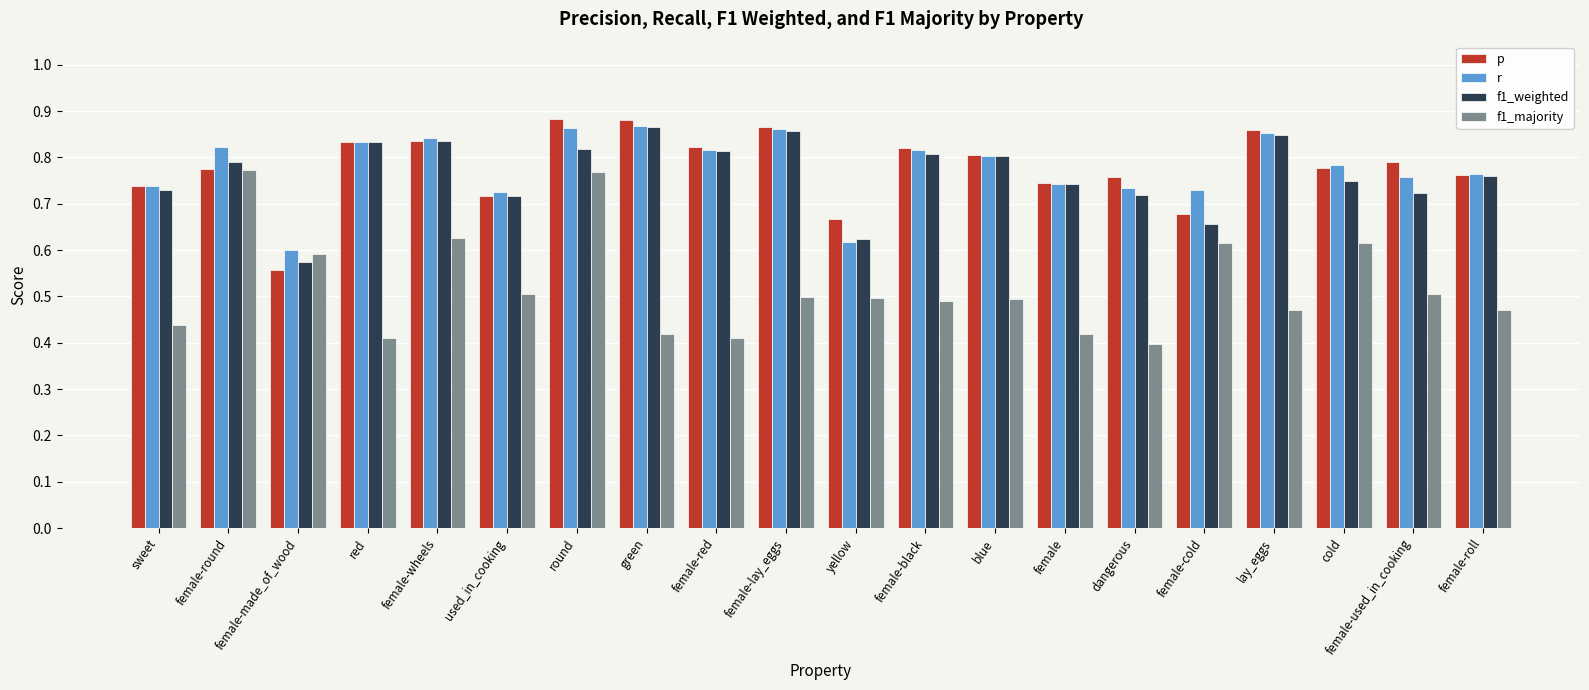

At which category is the sum across all series the highest?

round